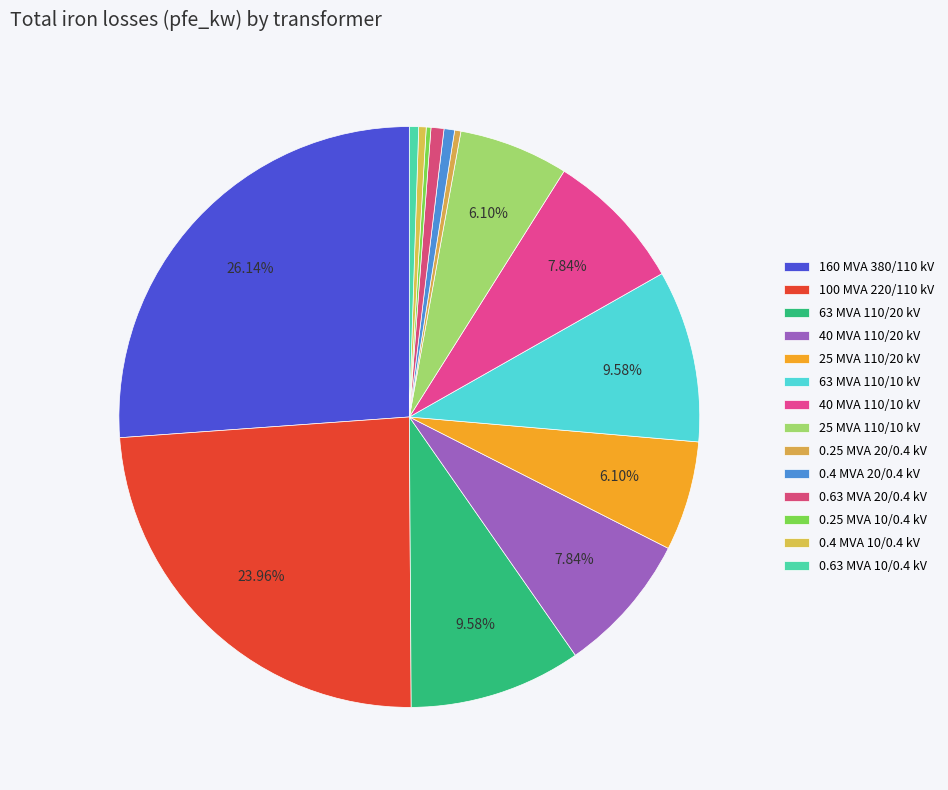

What is the smallest slice in the pie chart?

0.25 MVA 10/0.4 kV